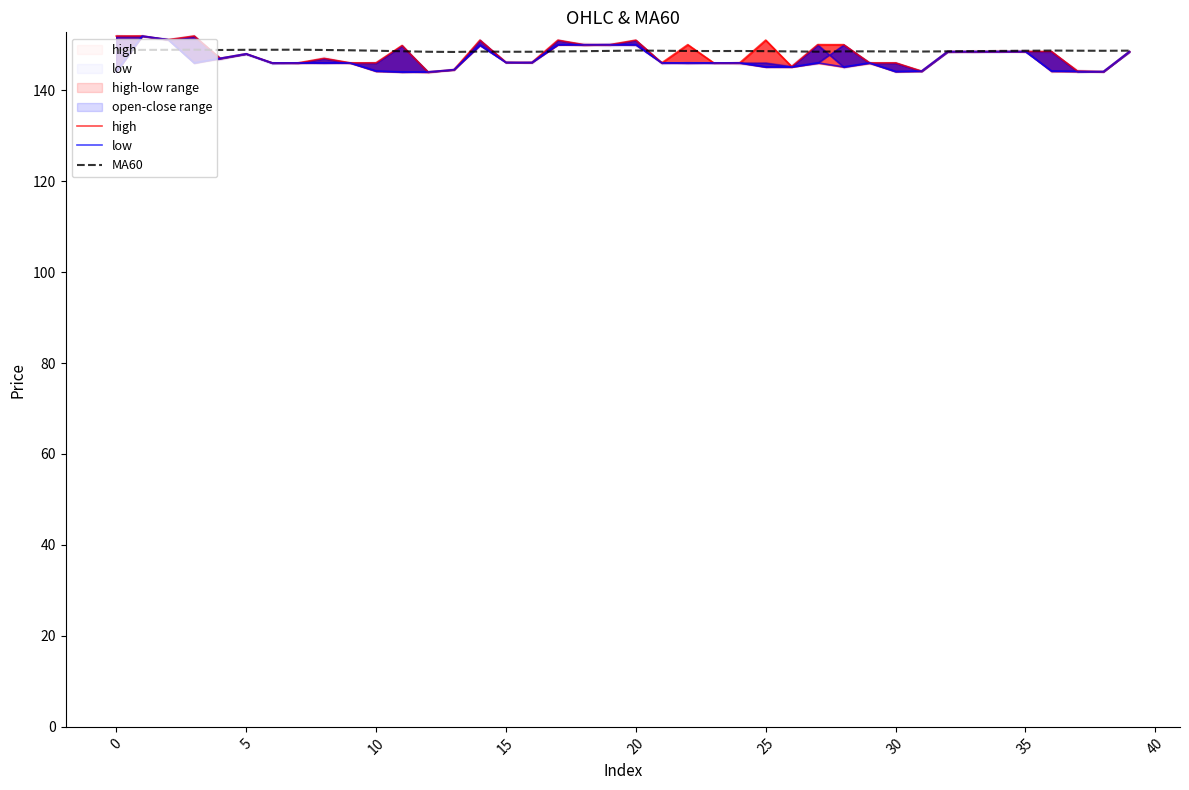

True or false: high and low intersect in this chart.

False